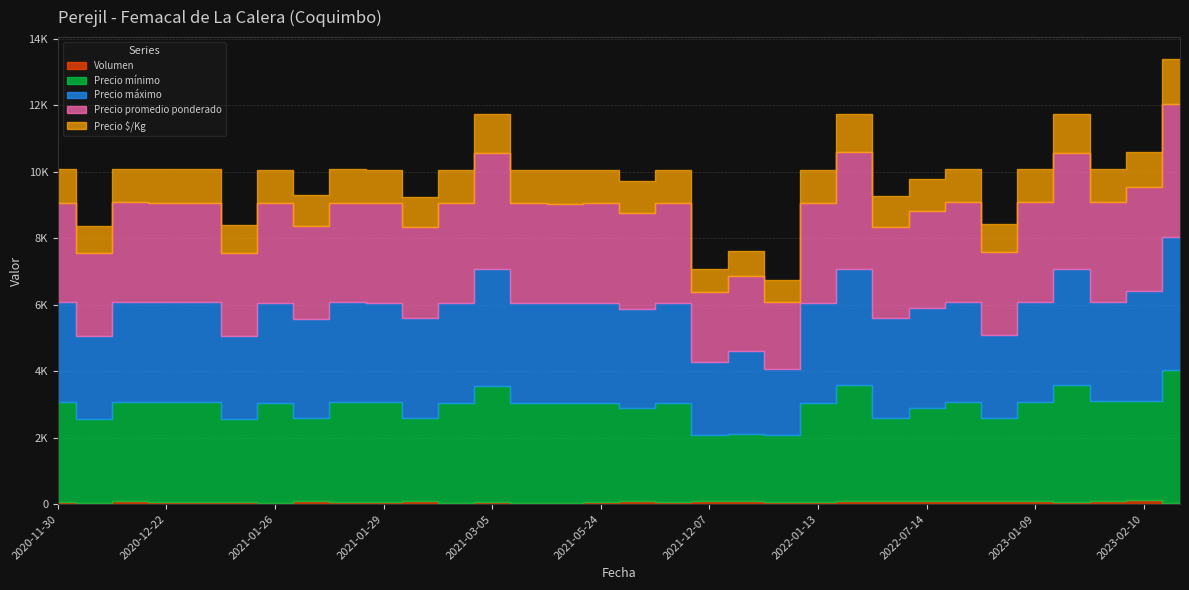

What is the minimum value for Precio $/Kg?

667